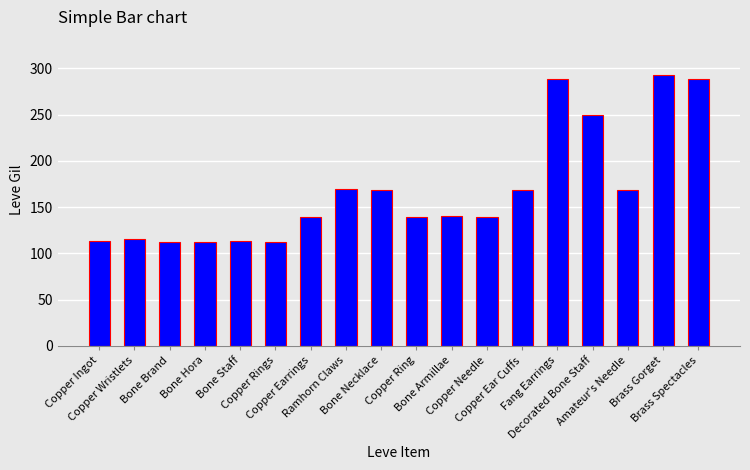

Does the chart contain stacked bars?

No